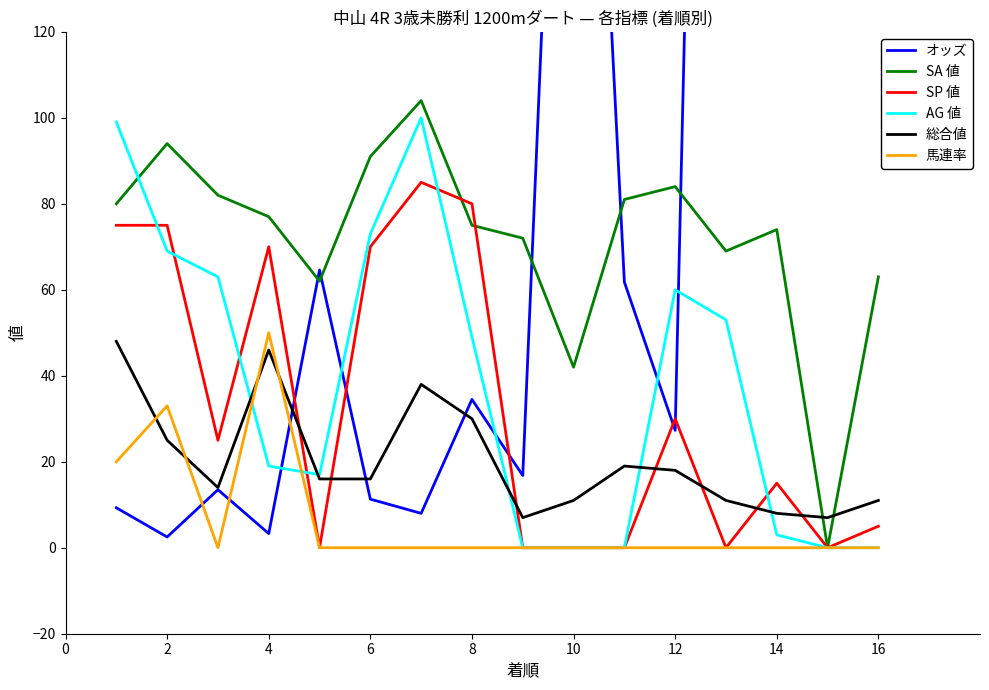

How many intersections are there between 総合値 and SA 値?

2